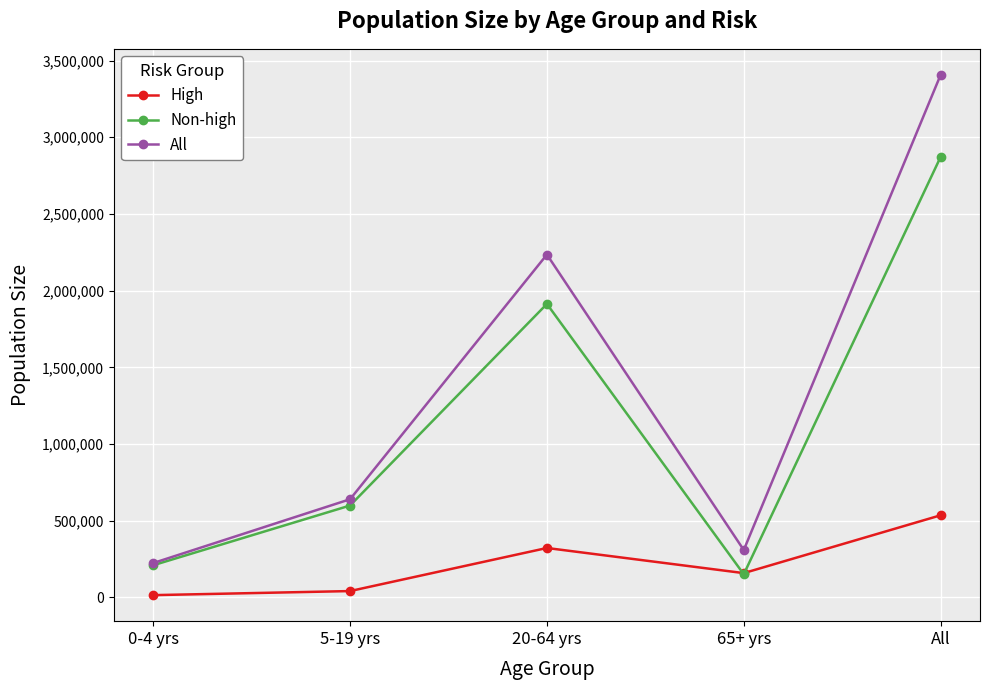

How many intersections are there between High and Non-high?

2